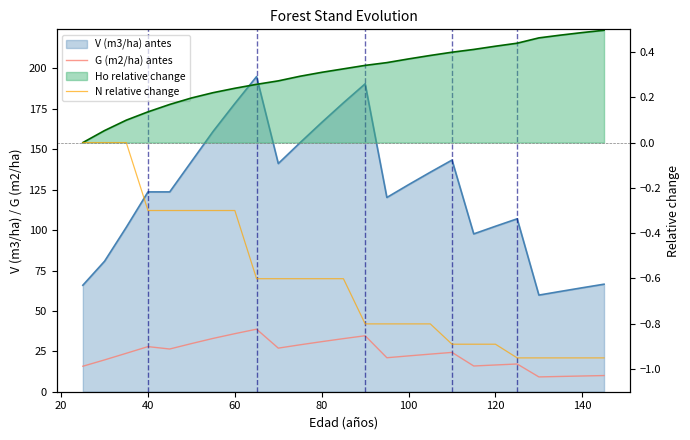

What is the lowest value of the N relative change series?

-1.0